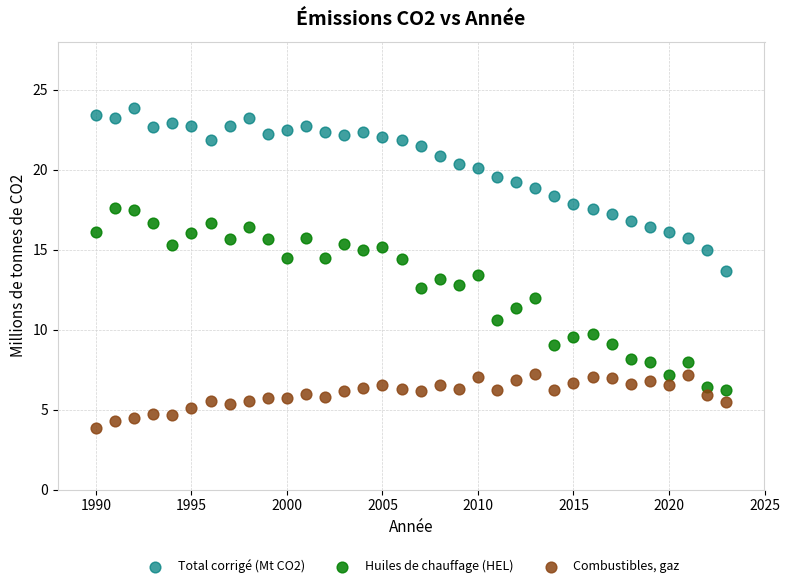

Across all data points, what is the range of X values (max minus min)?

33.0